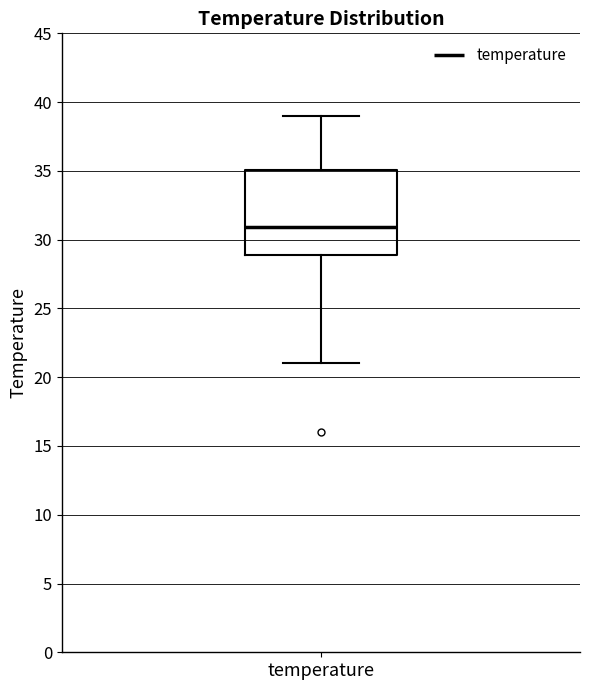

Where does the median line of the box for temperature sit on the y-axis? The values are not printed on the chart, so give them approximately, as read against the axis.

31